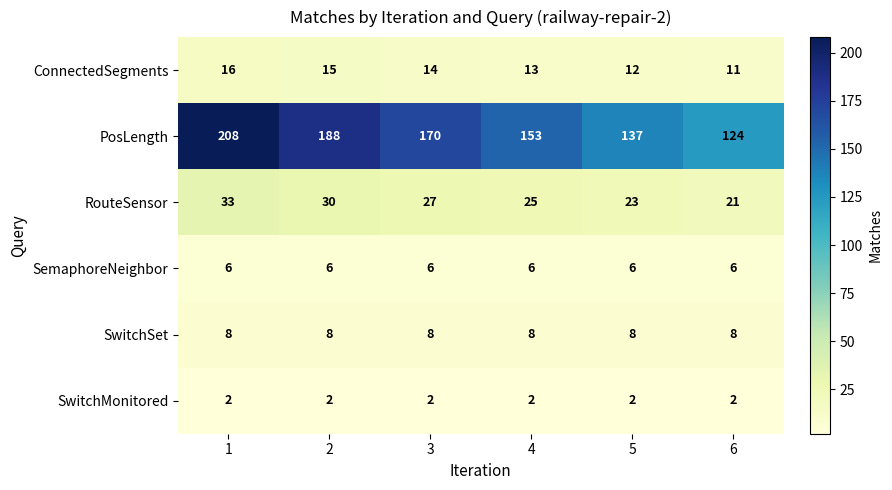

Which series has the largest total across all categories?

PosLength